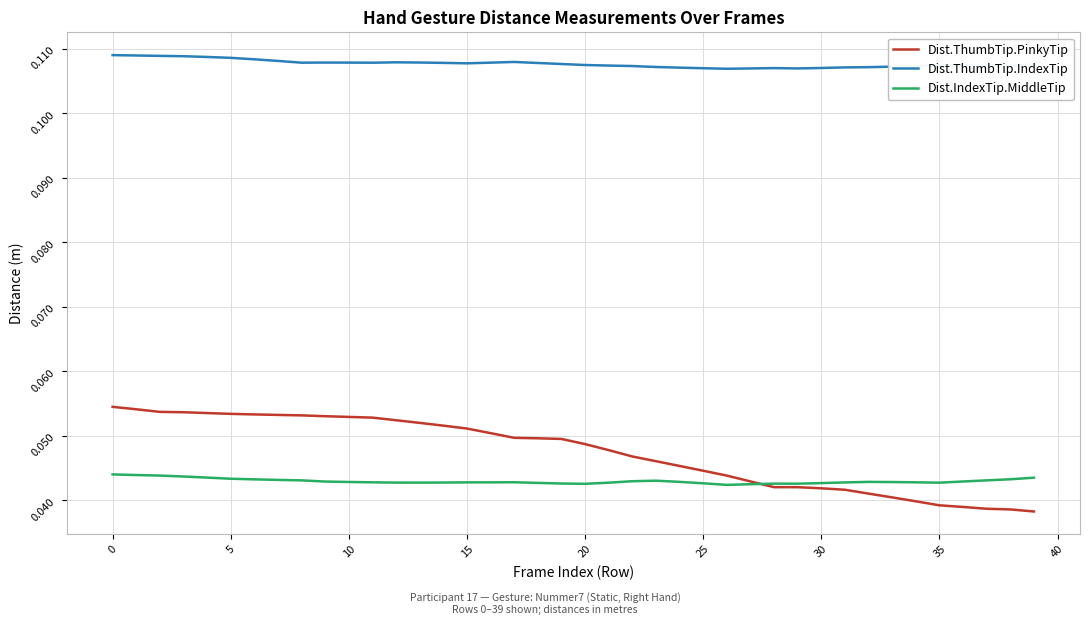

Which series has the largest range (max minus min)?

Dist.ThumbTip.PinkyTip